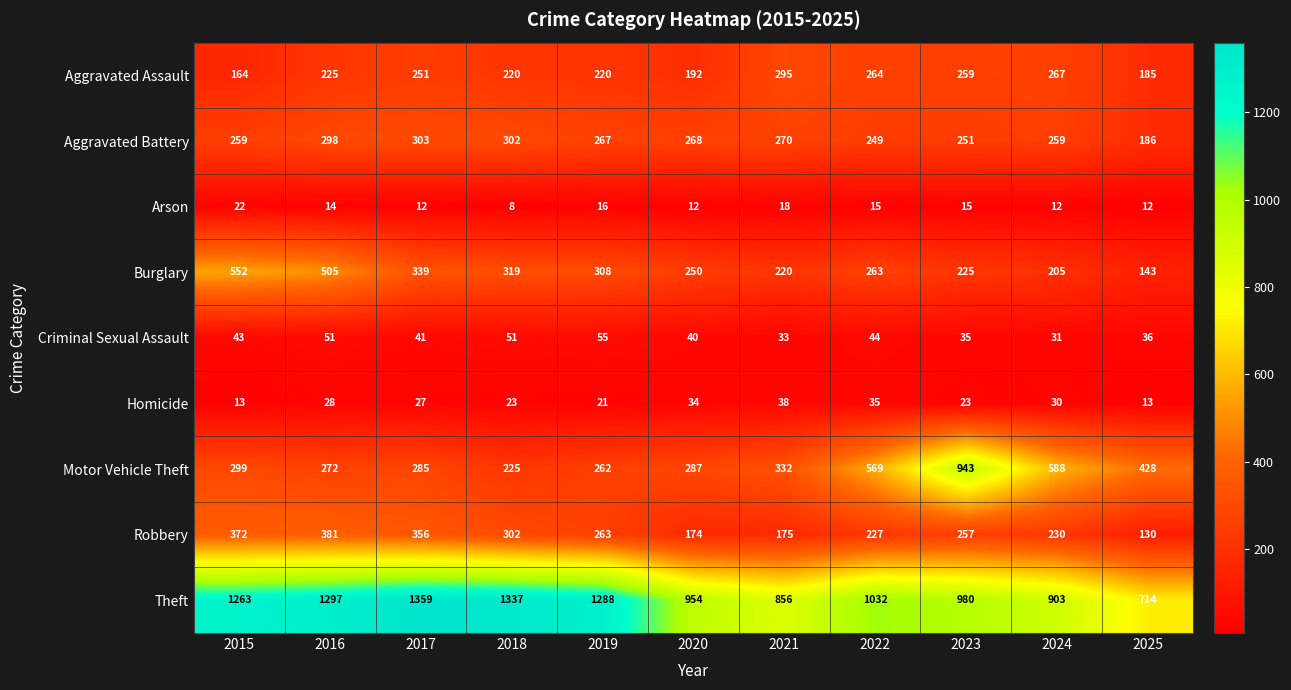

What is the difference between the Homicide values at 2022 and 2019?

14